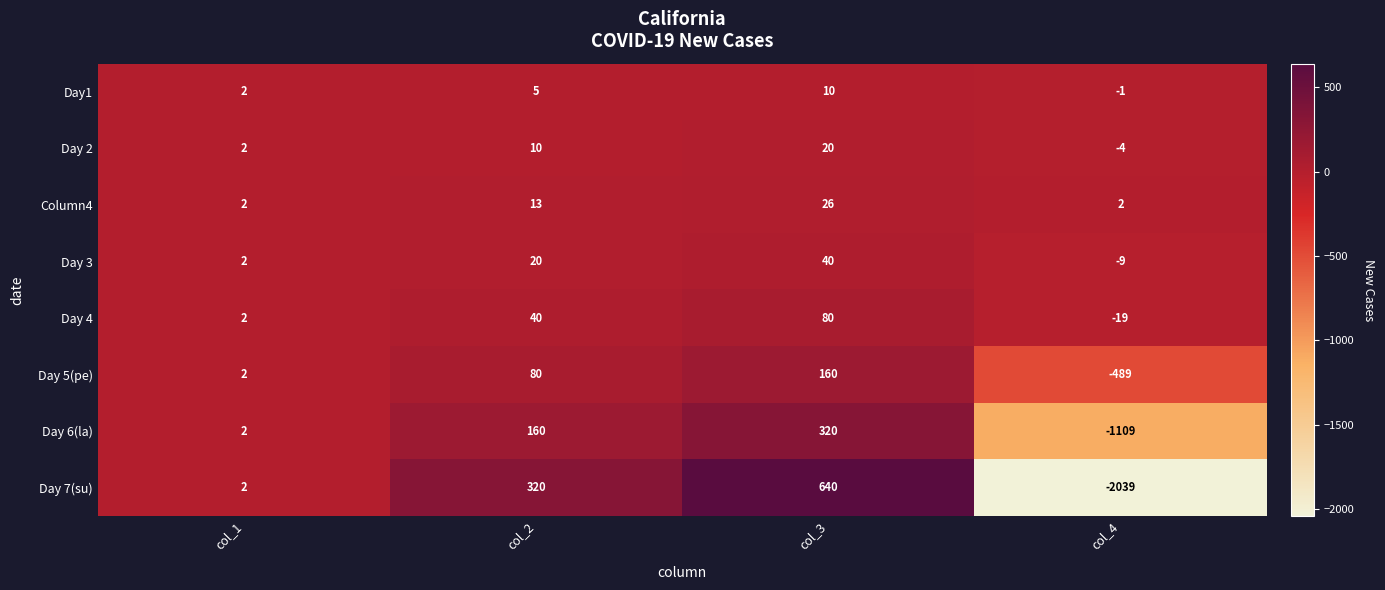

What is the spread (max minus min) of values at col_4?

2041